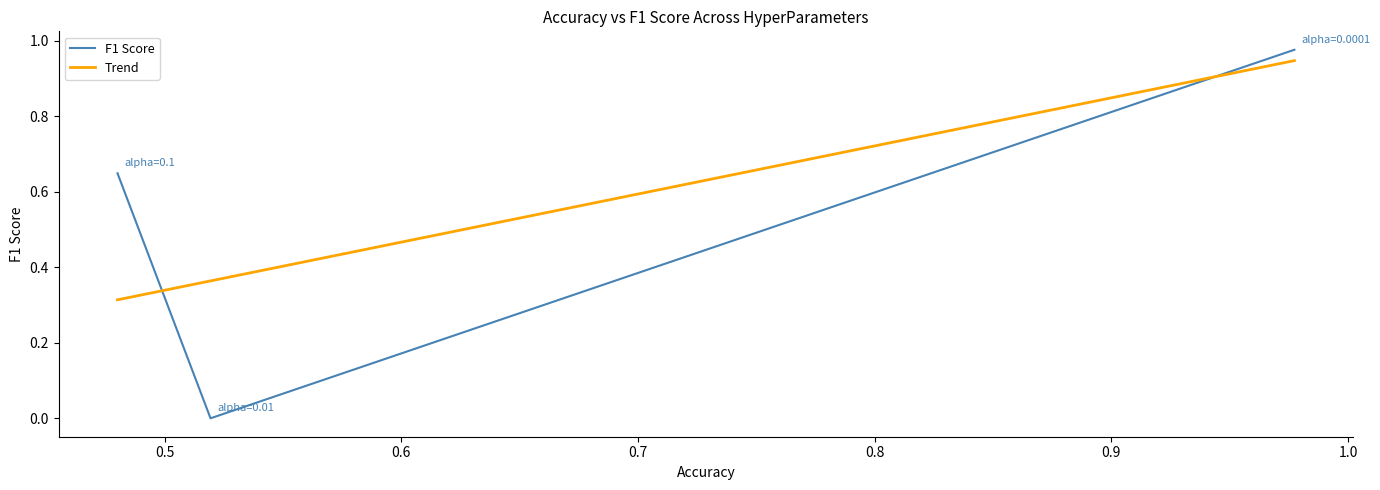

True or false: the data shows 1.6 at alpha=0.0001.

False